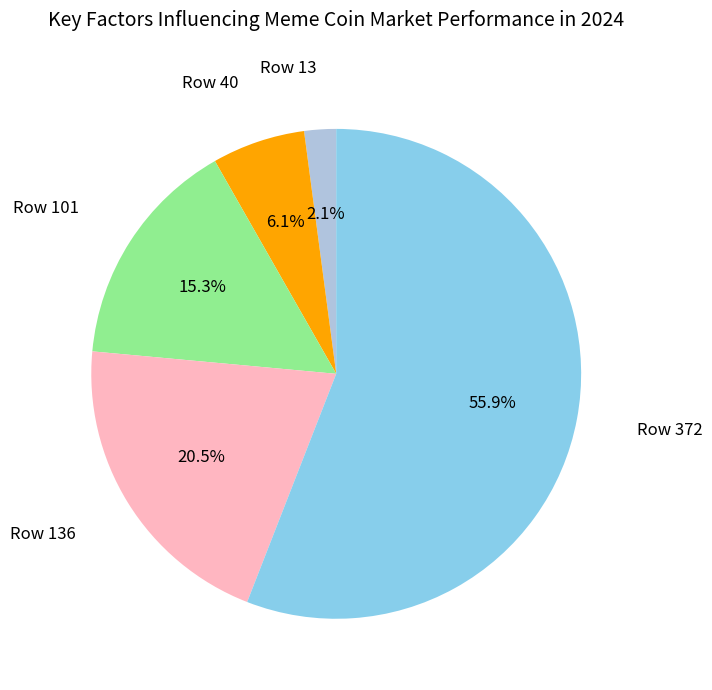

Count the number of slices in the pie.

5